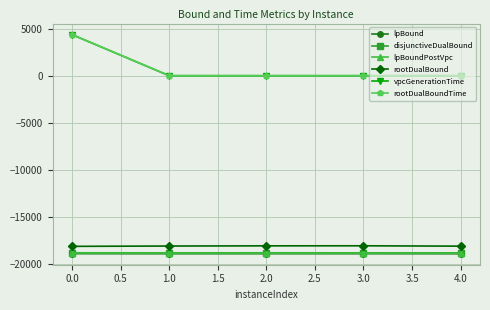

True or false: rootDualBound has more than 2 interior local peaks.

False